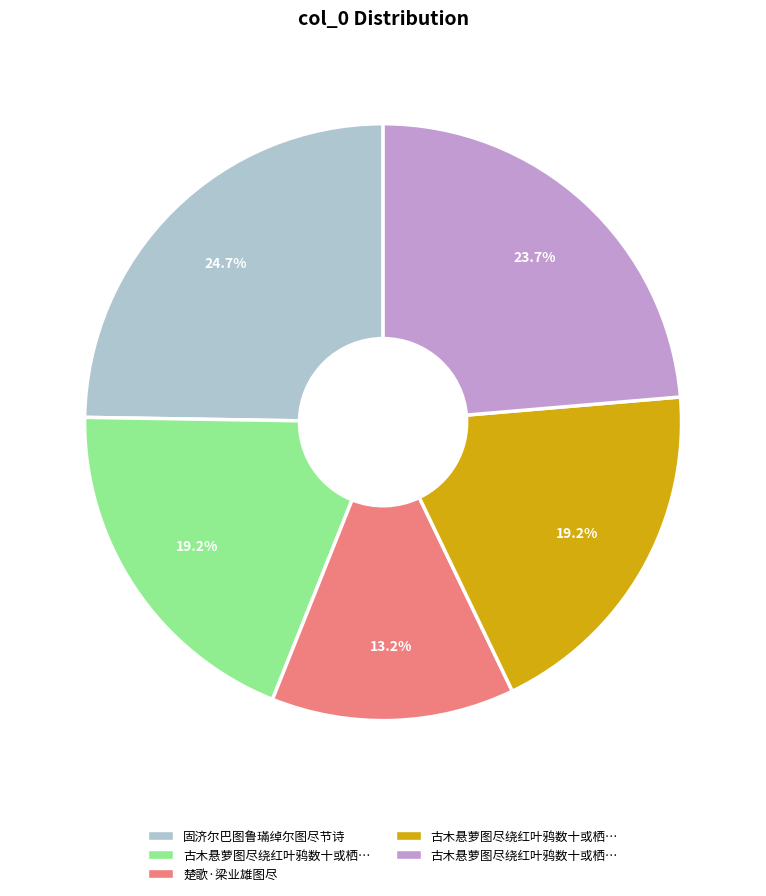

Is there a majority slice in this chart?

No